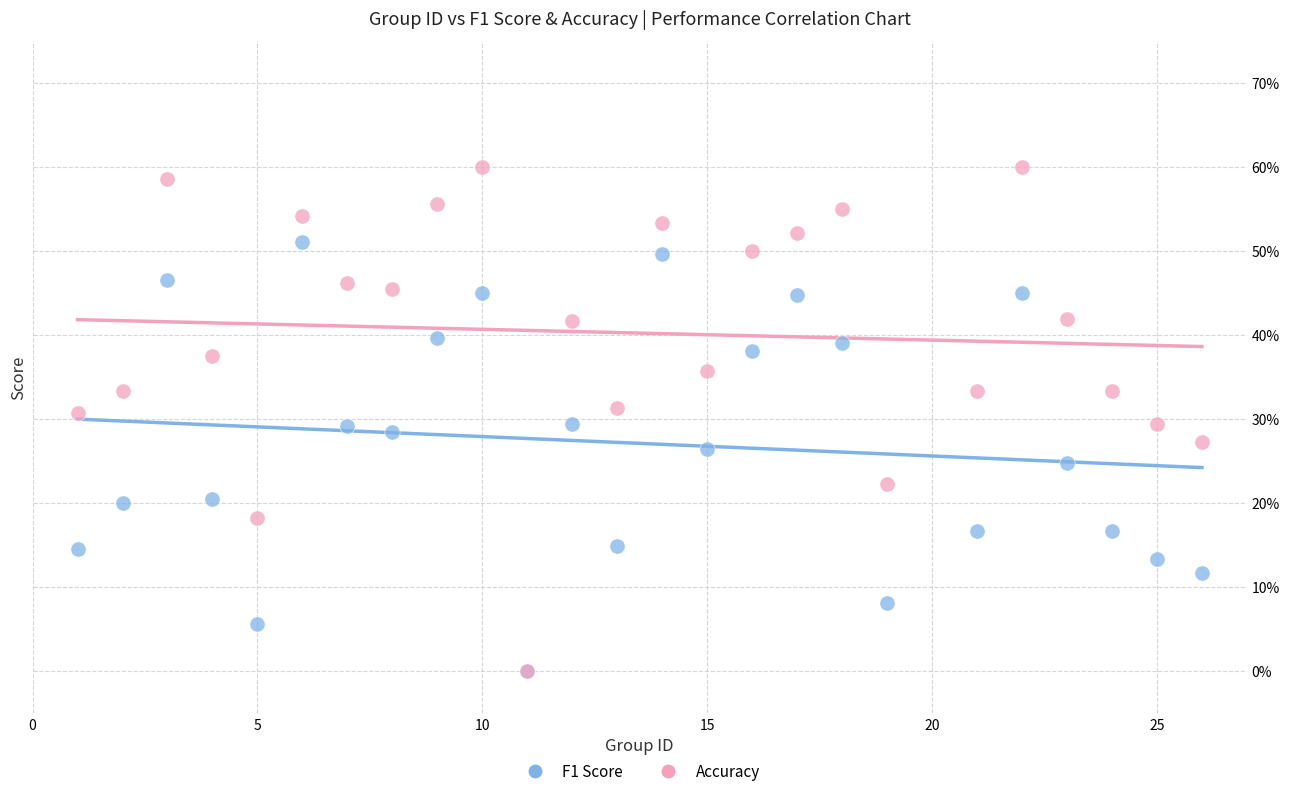

Which series contains the highest Y value?

Accuracy